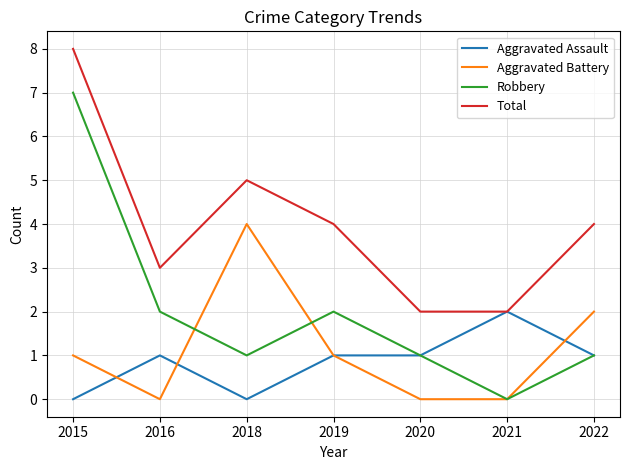

Which label corresponds to the largest value in the chart?

2015